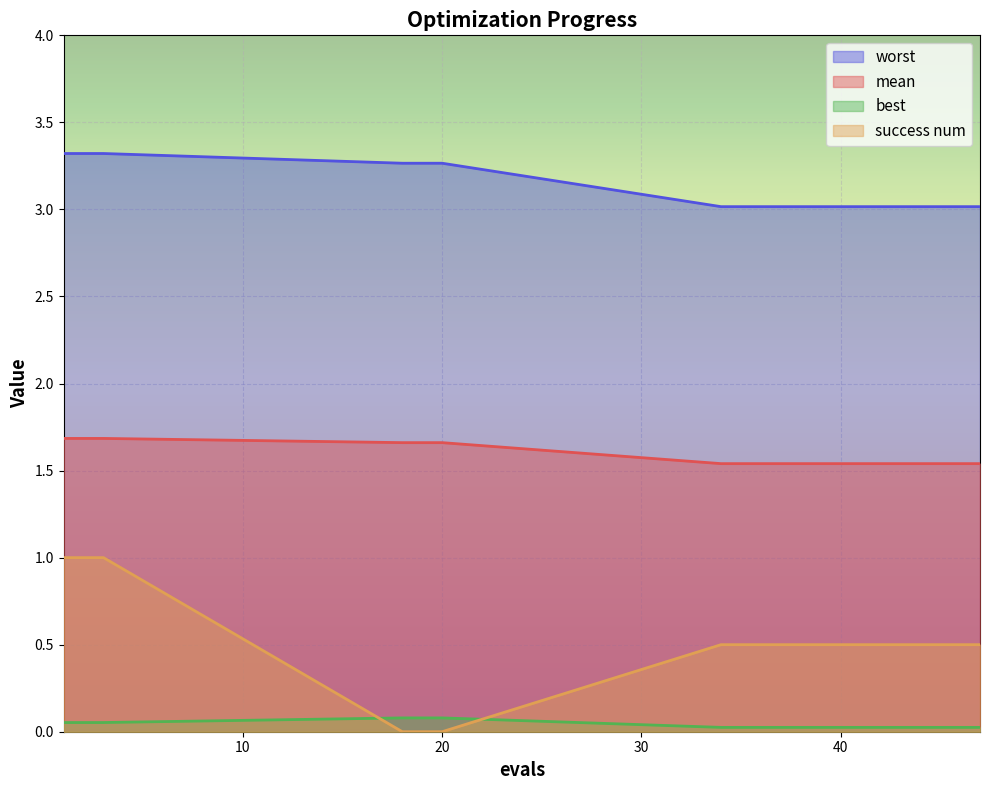

Count the number of categories in the chart.

20